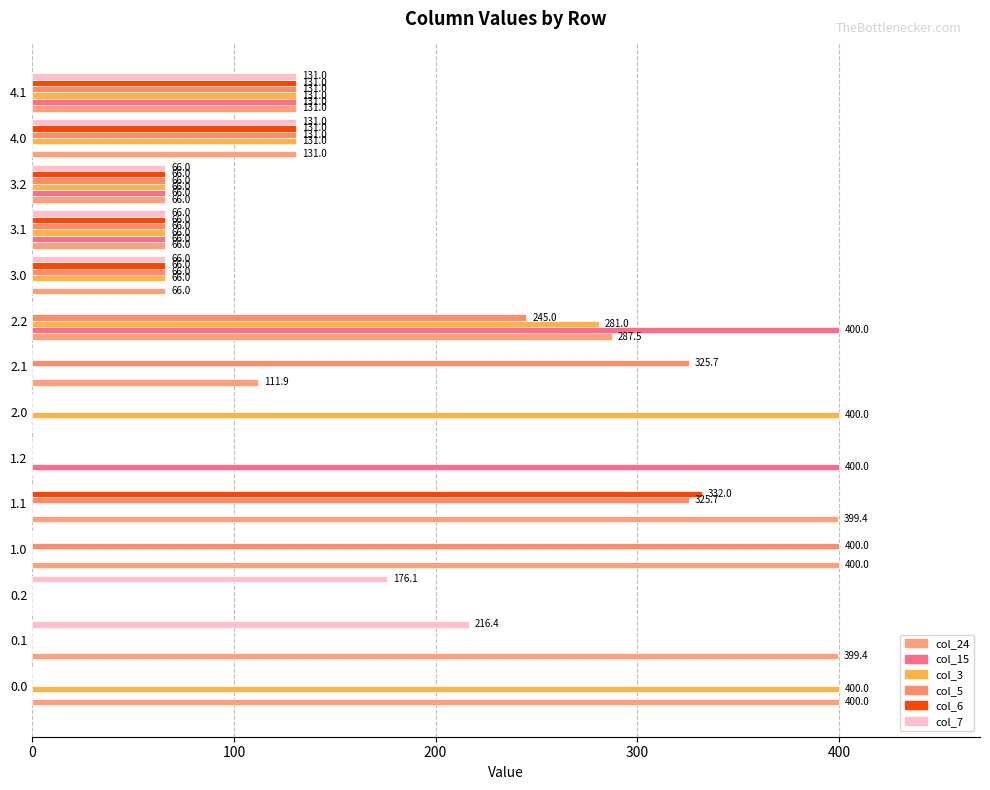

How many data points does each series have?

14